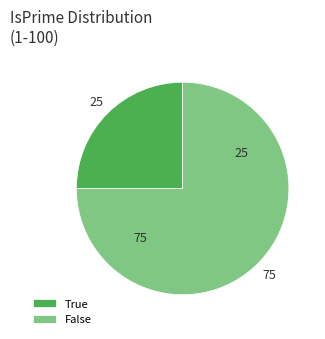

Is it true that False is 68% of the pie?

False